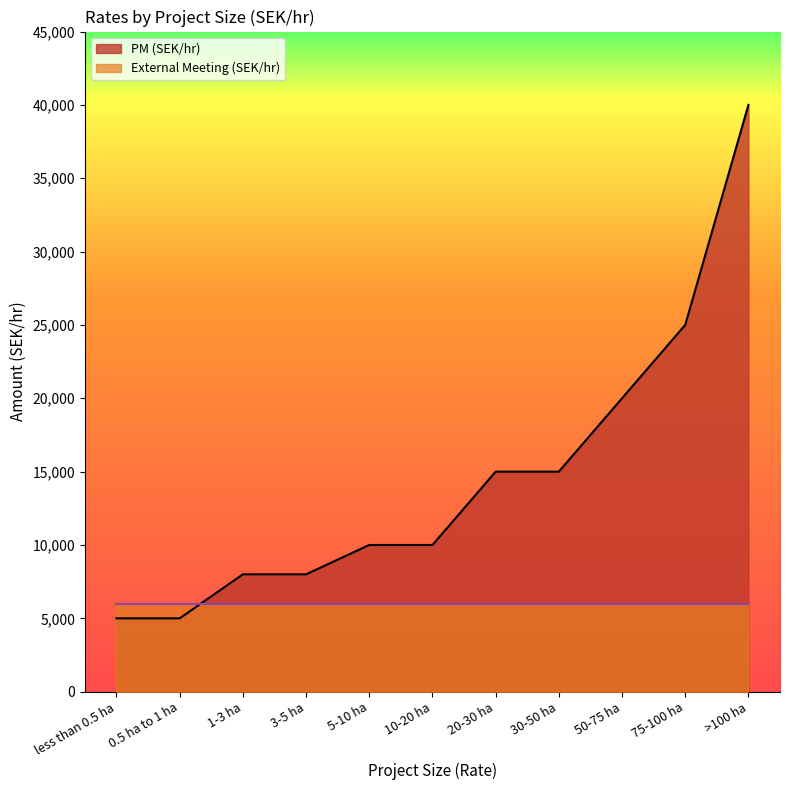

What is the sum of the values at 10-20 ha and 3-5 ha?

18000